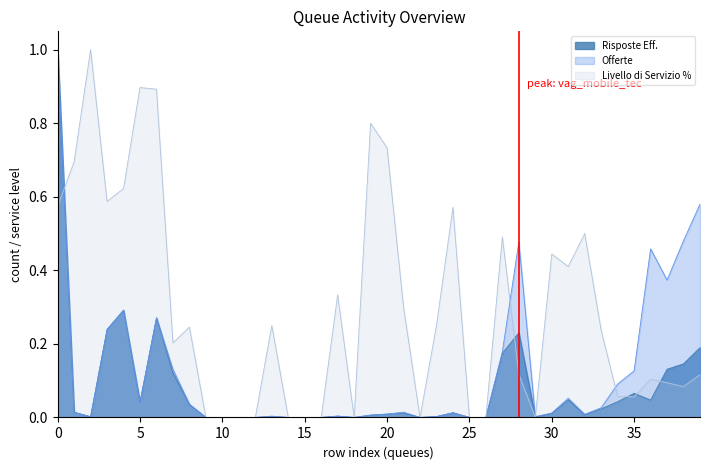

The Risposte Eff. series shows 0.0 at 18. True or false?

True